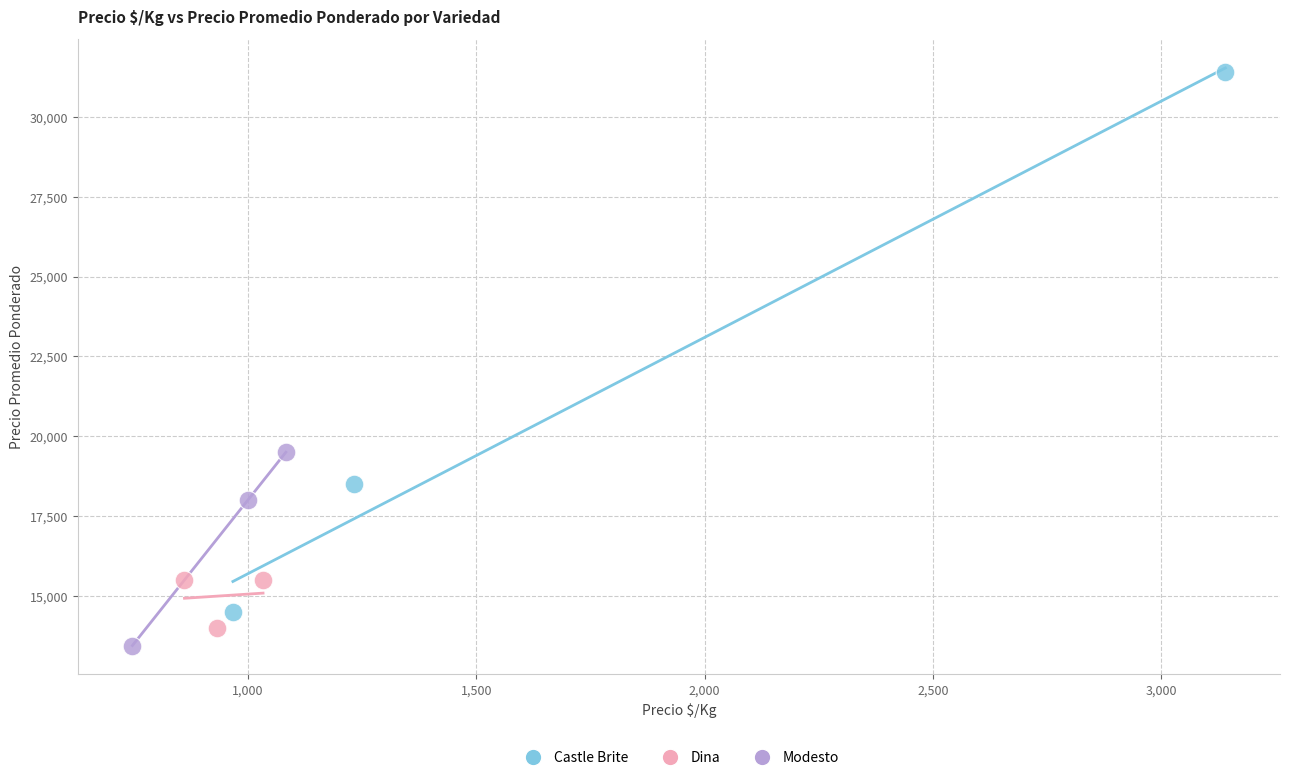

Which series has the widest spread of Y values?

Castle Brite